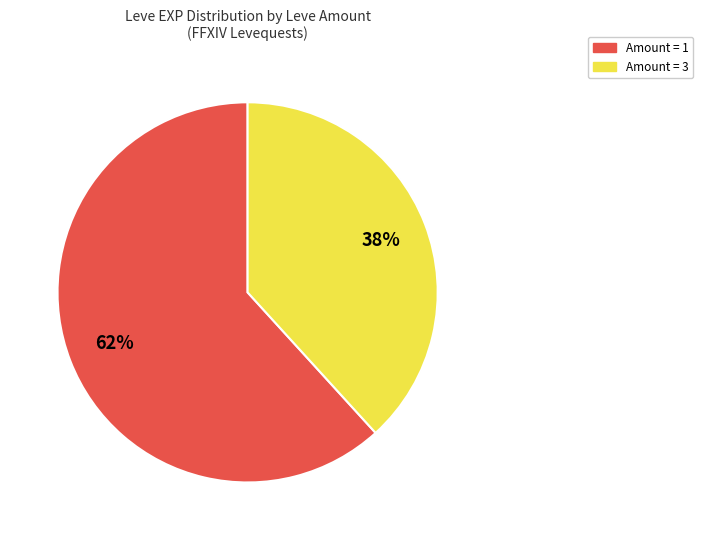

Does any single category account for the majority?

Yes